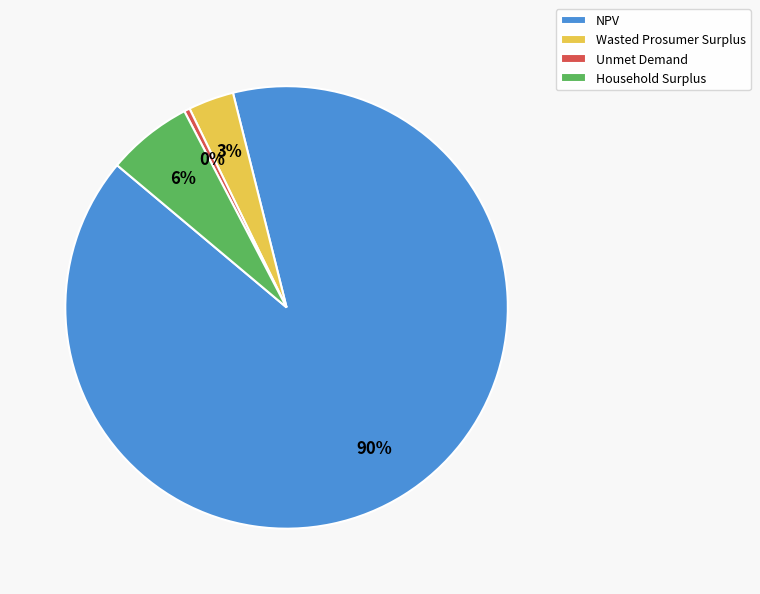

Do Household Surplus and Wasted Prosumer Surplus together represent more than half of the pie?

No